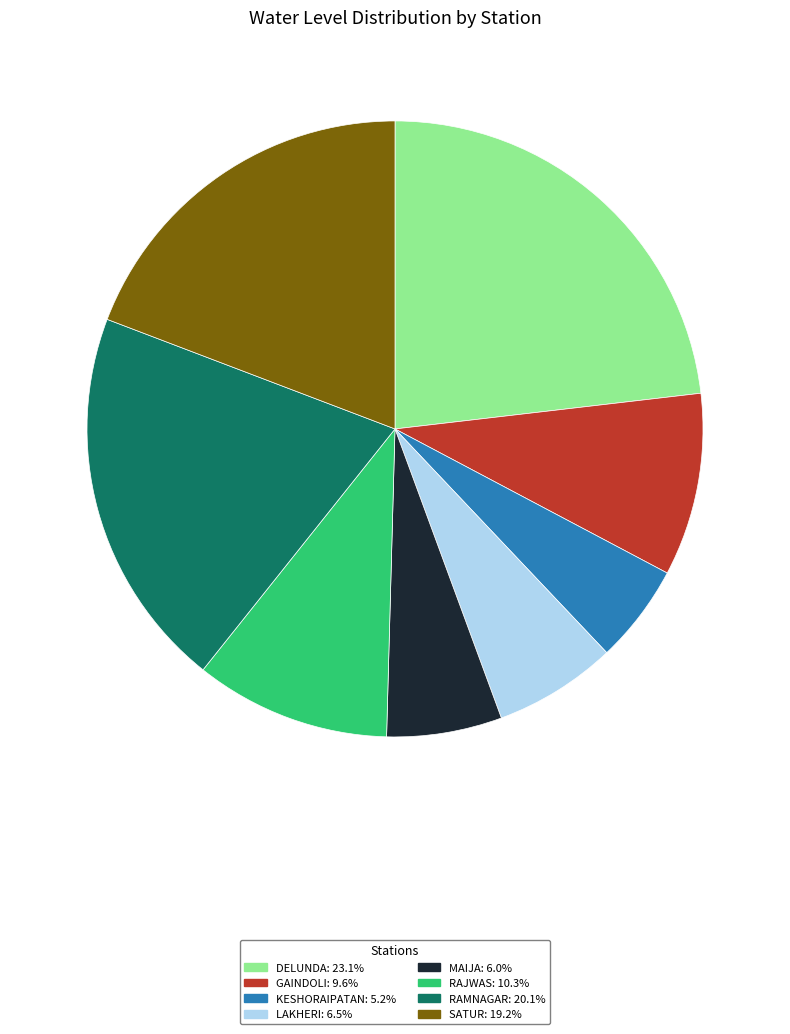

Is there any slice that represents more than half of the pie?

No